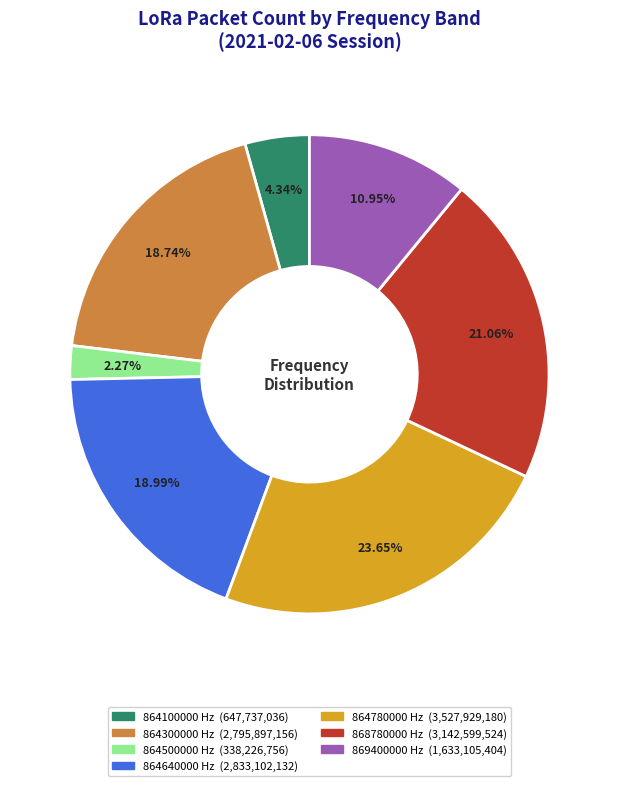

Is the sum of 864640000 and 868780000 greater than half?

No